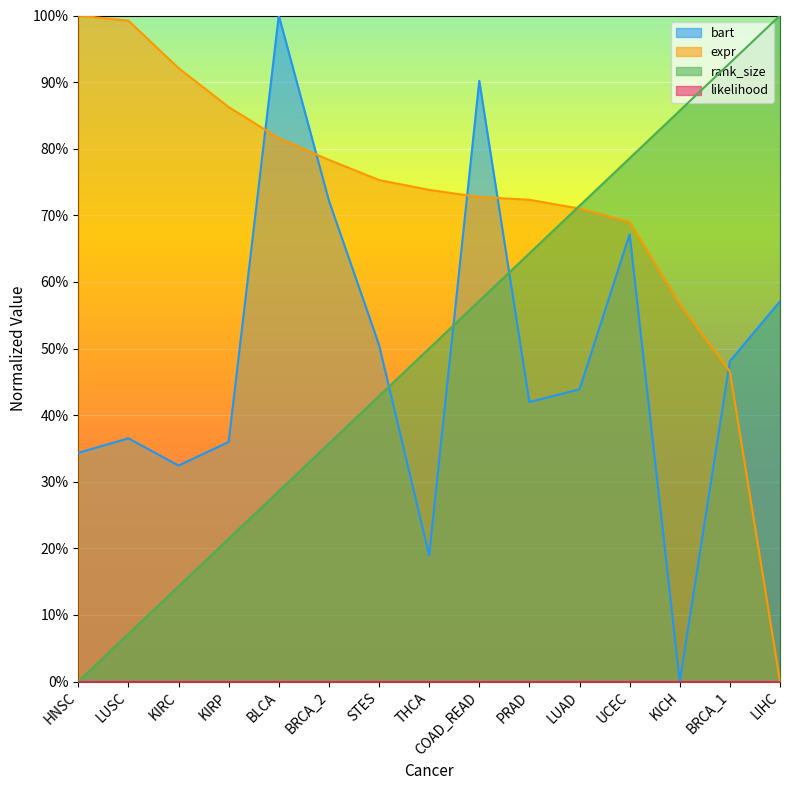

How many categories are shown in the chart?

15